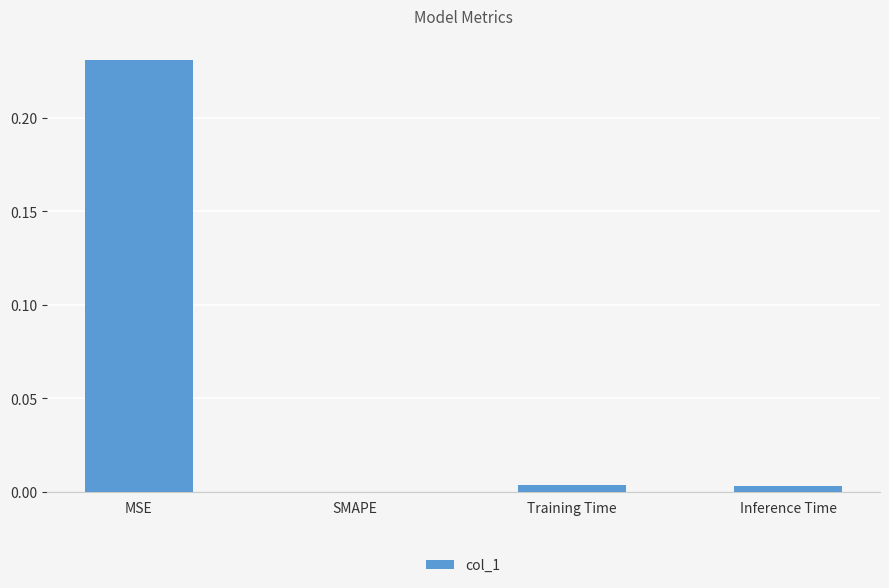

Between SMAPE and MSE, which is larger?

MSE